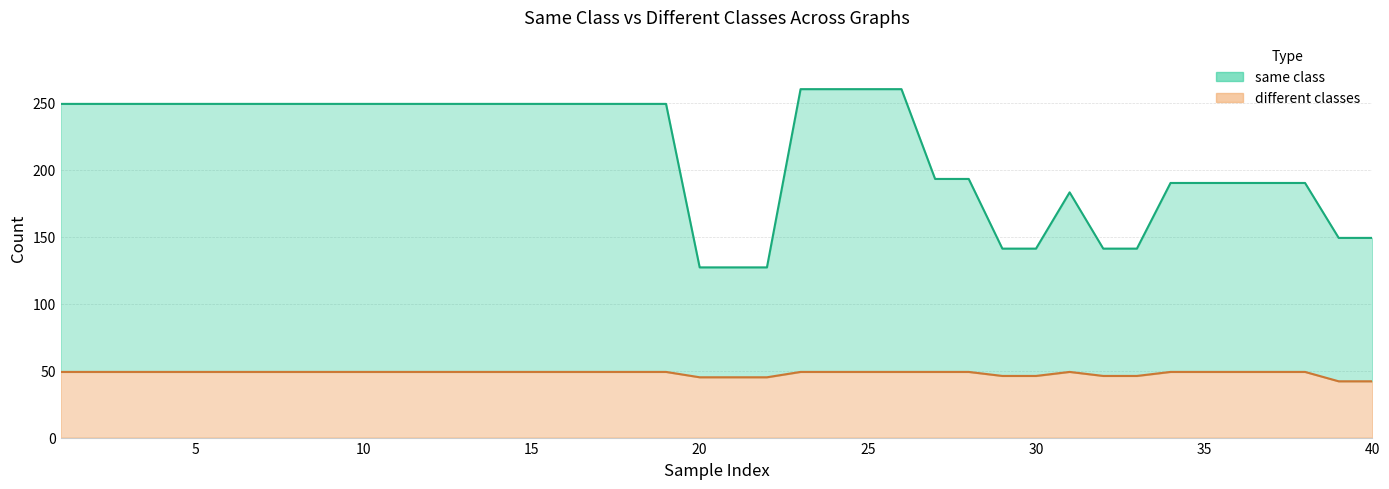

List the series in order of their overall mean, highest first.

same class, different classes